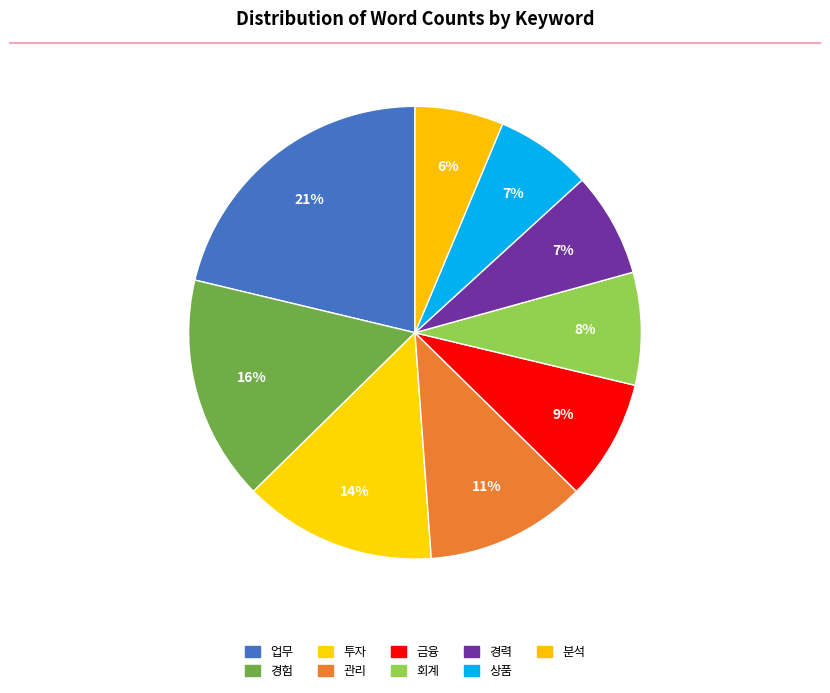

How many segments does this pie chart have?

9